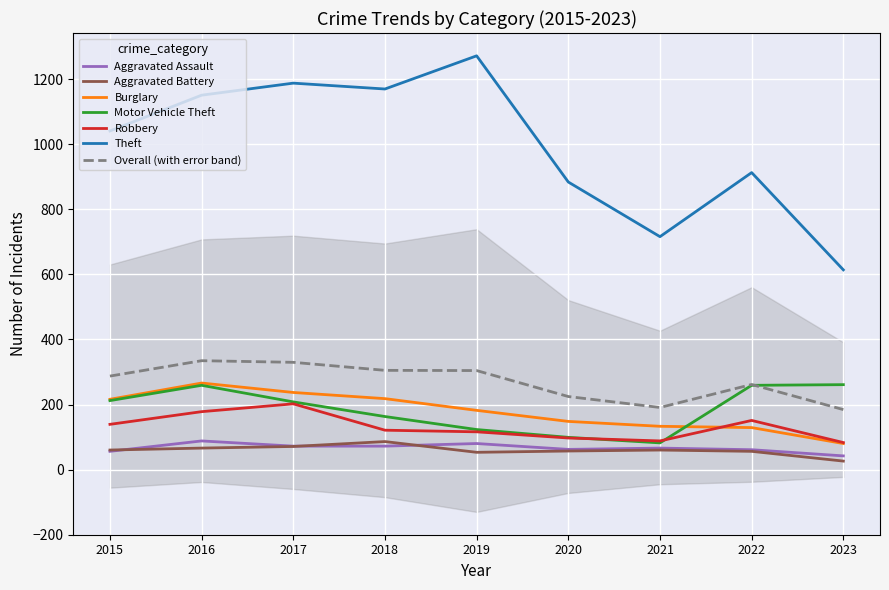

How many data points in Aggravated Assault are above 66?

4